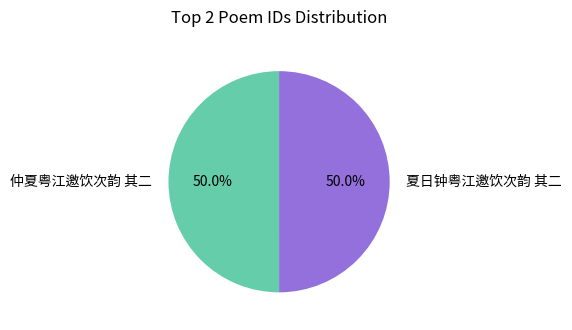

What percentage is the 夏日钟粤江邀饮次韵 其二 slice, to the nearest percent?

50%